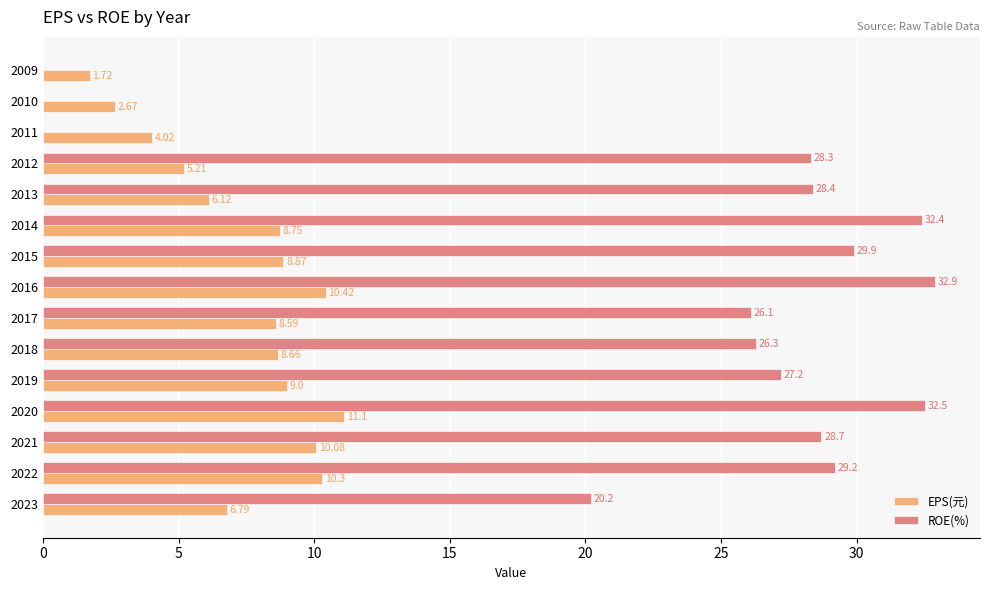

Which series has the largest range (max minus min)?

ROE(%)